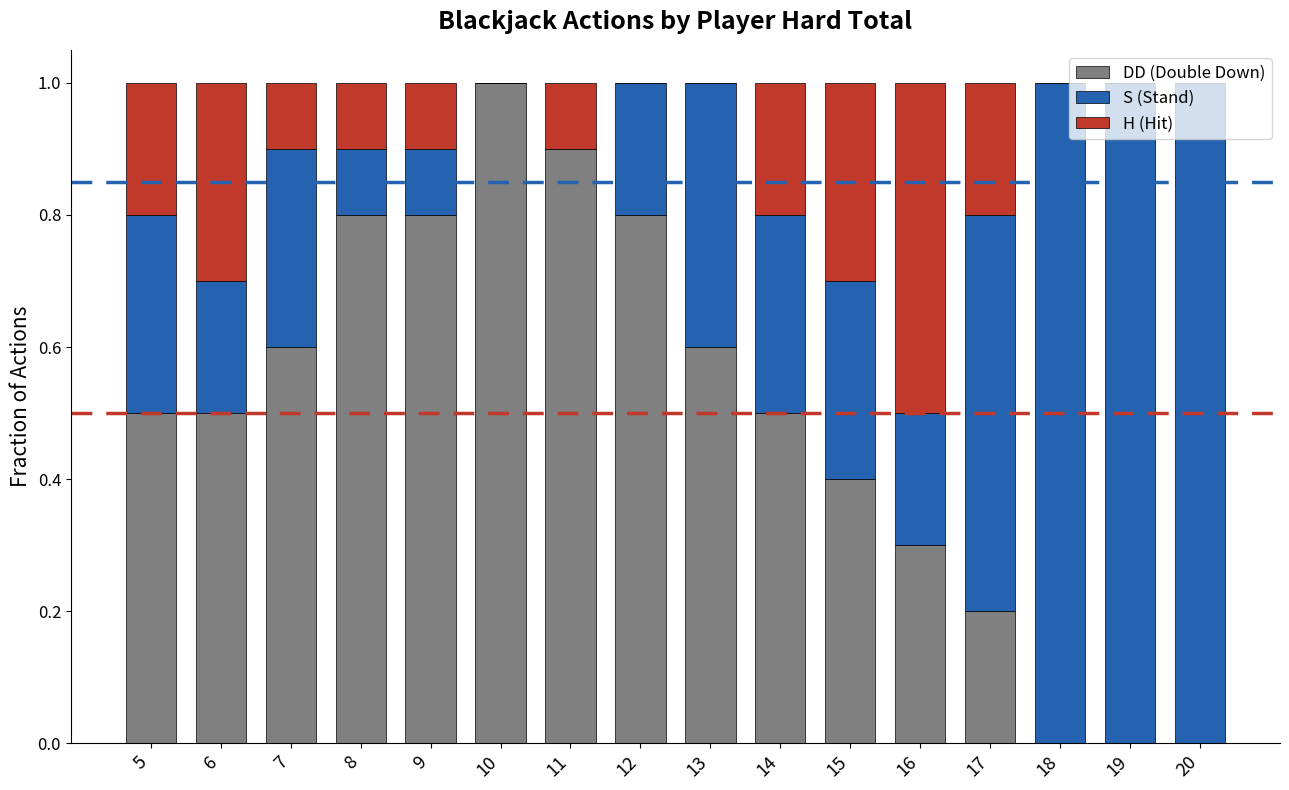

What is the total value across all series at 17?

1.0